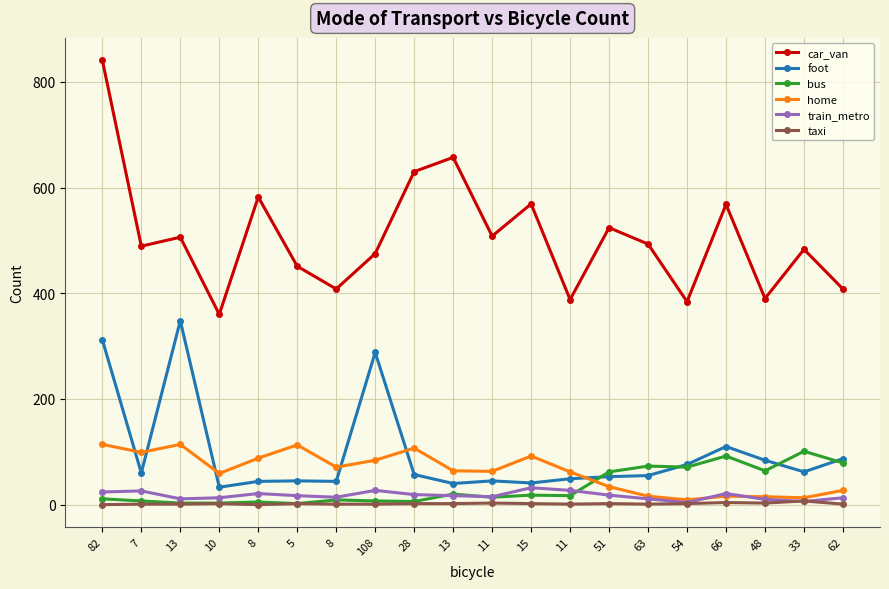

At which category is the sum across all series the highest?

82